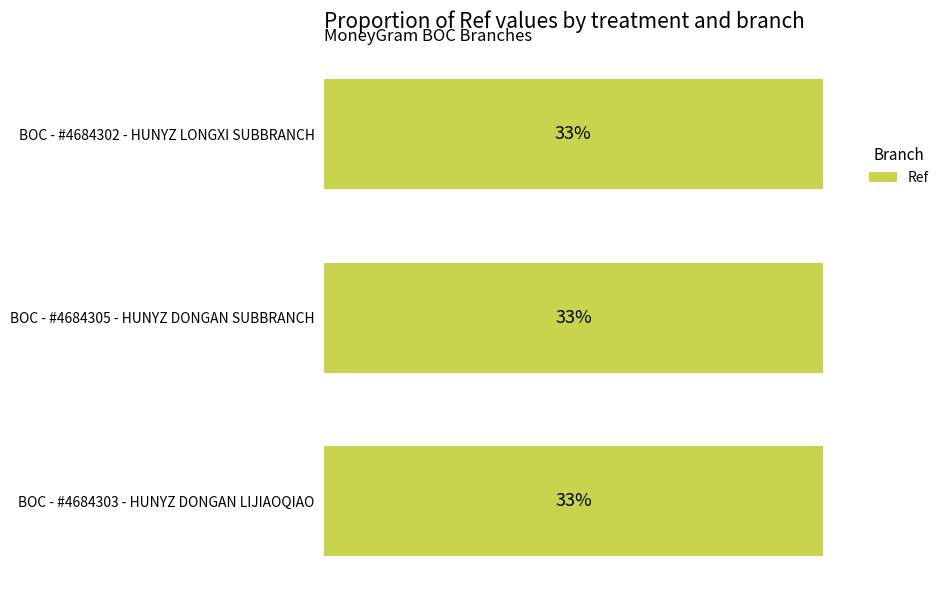

What is the greatest value displayed?

33.3